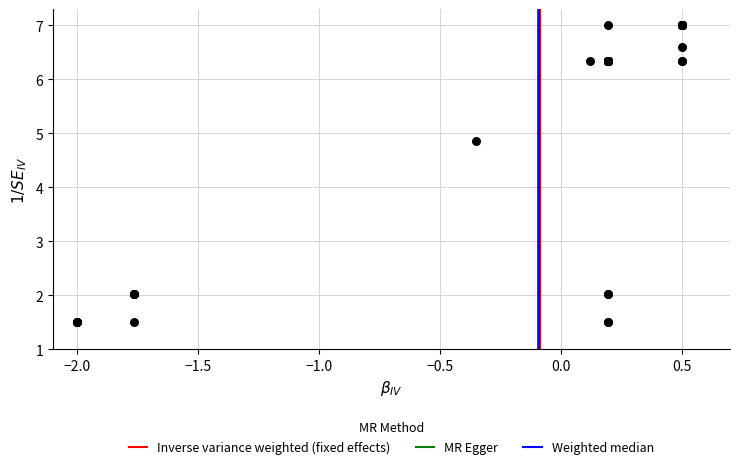

What Y value in the scatter plot is closest to 4?

4.9